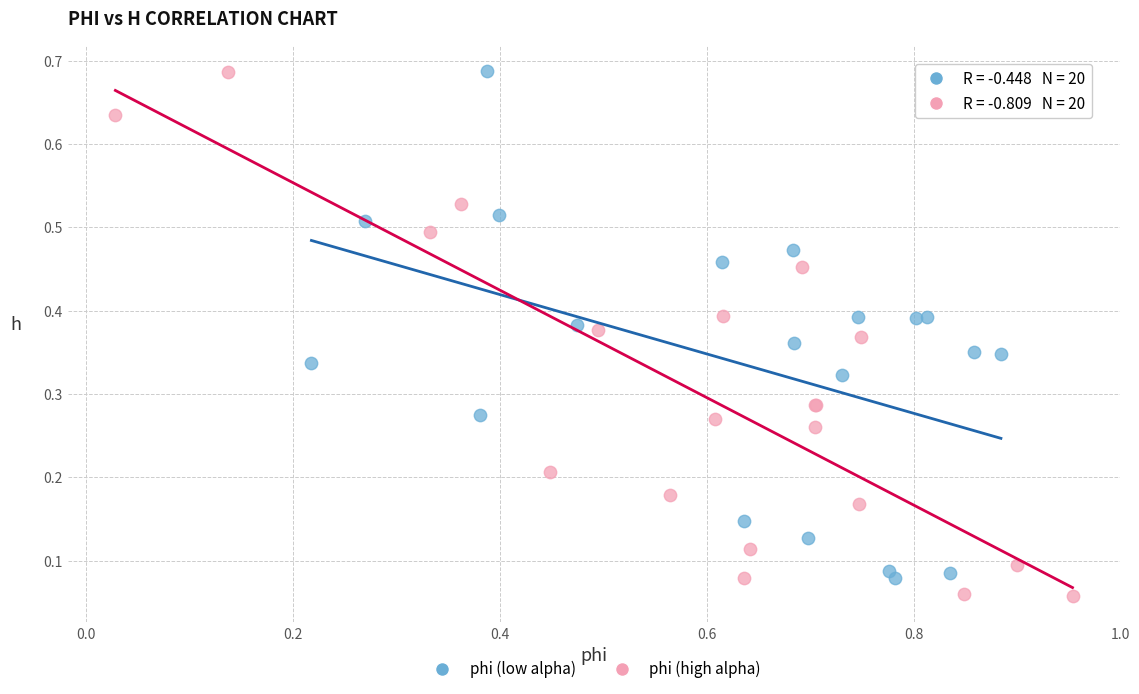

What are all the series names shown in the legend?

phi (low alpha), phi (high alpha)